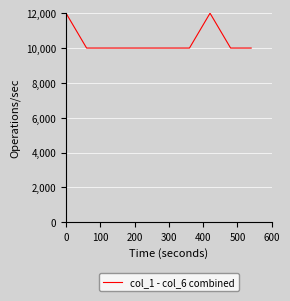

What is the average value?

10400